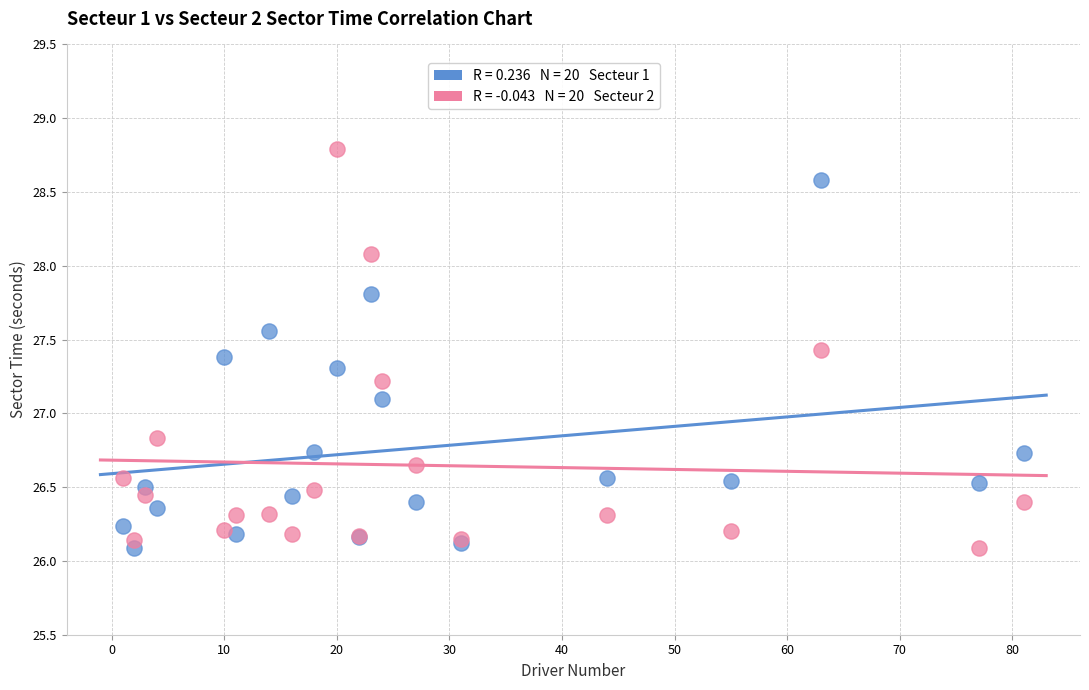

Across all series, what Y value is closest to 27?

27.1